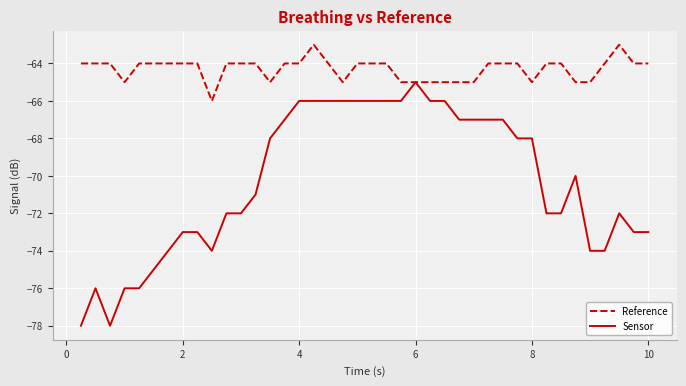

Count the number of categories in the chart.

40